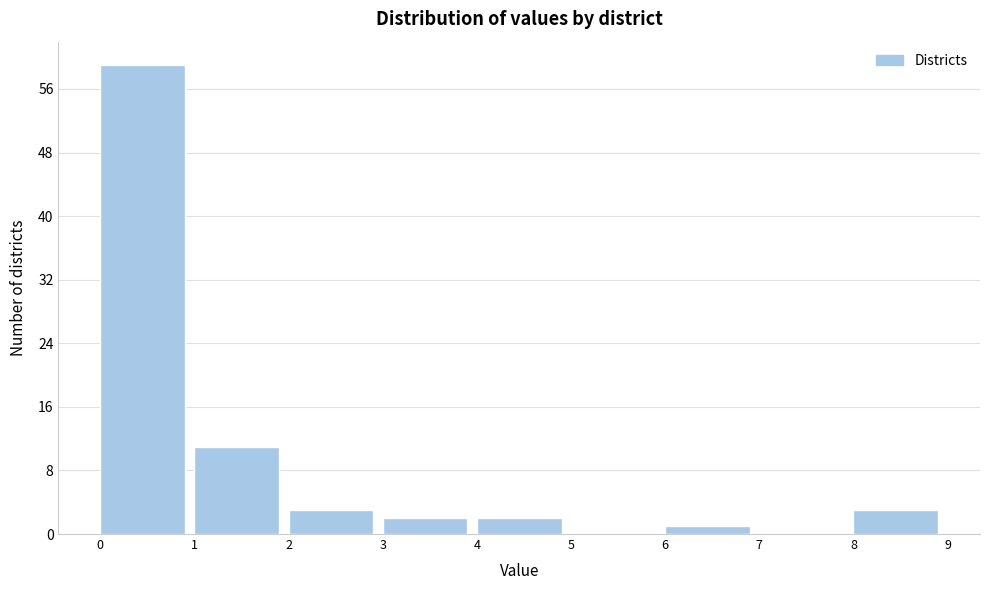

How tall is the bar that spans 6 to 7 on the x-axis? The values are not printed on the chart, so give them approximately, as read against the axis.

1